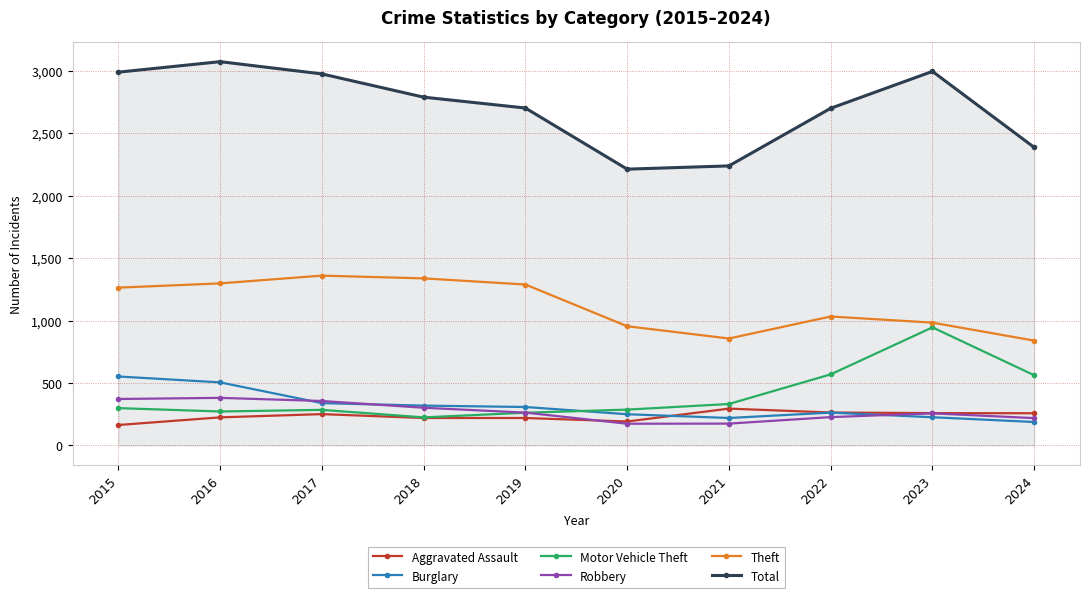

How many series are shown in this chart?

6